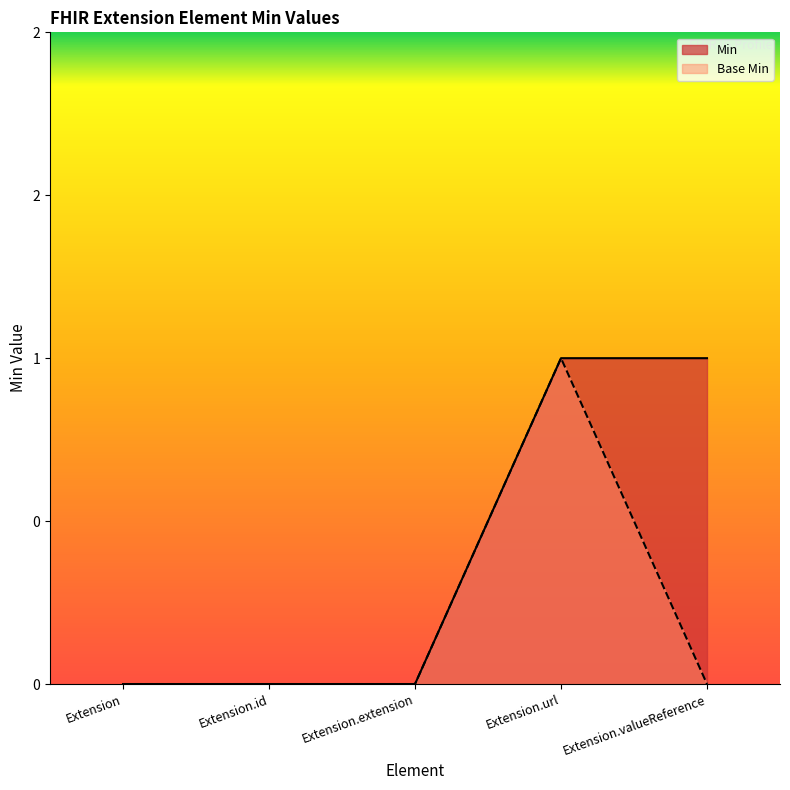

Where is the first local maximum for Base Min?

Extension.url